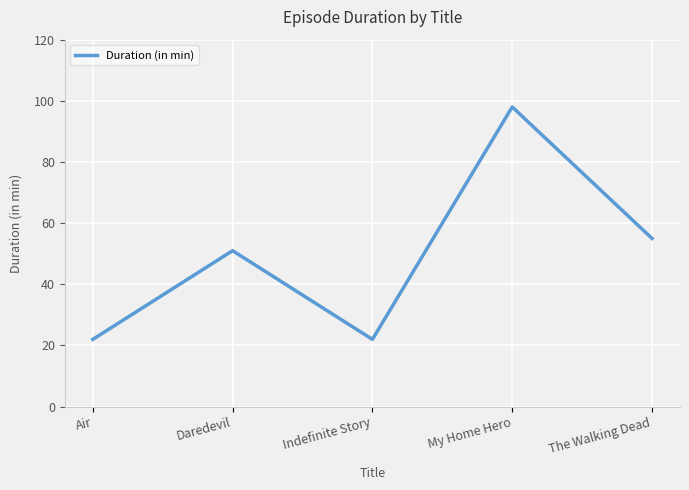

What is the maximum value shown in the chart?

98